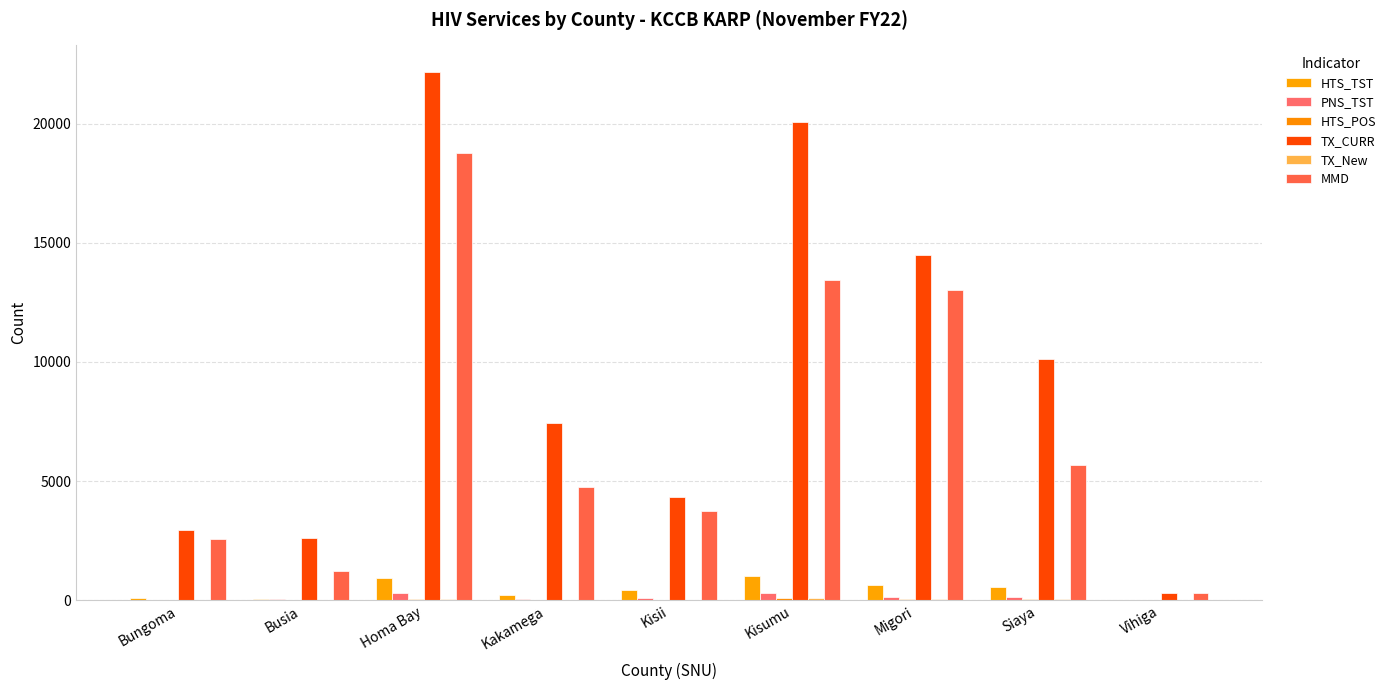

What is the total value across all series at Siaya?

16565